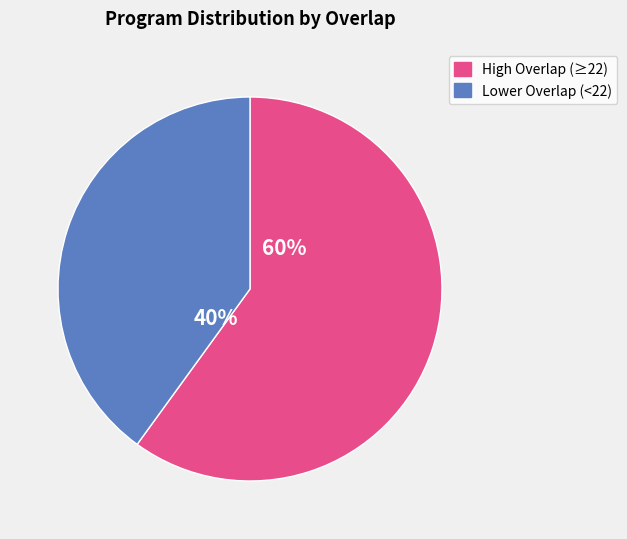

How many slices are in this pie chart?

2